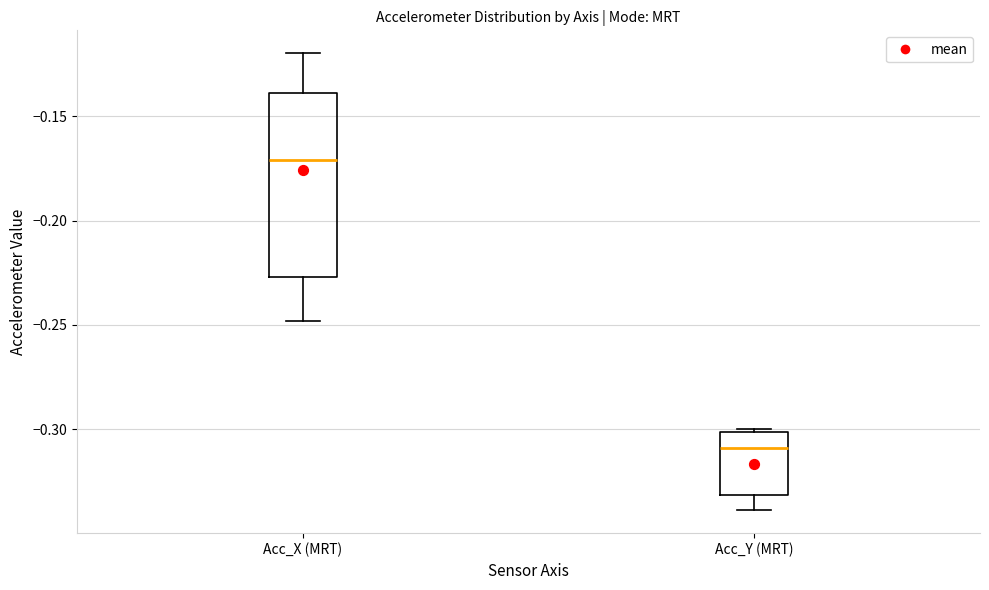

Where is the upper edge of the box for Acc_X (MRT) on the y-axis? The values are not printed on the chart, so give them approximately, as read against the axis.

-0.140